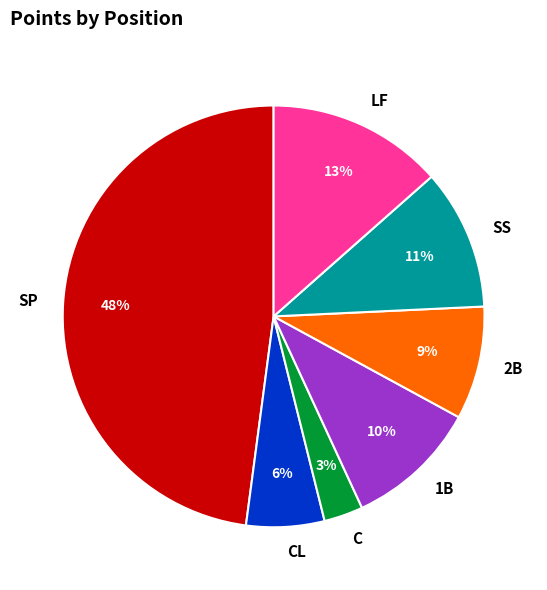

How many slices are in this pie chart?

7